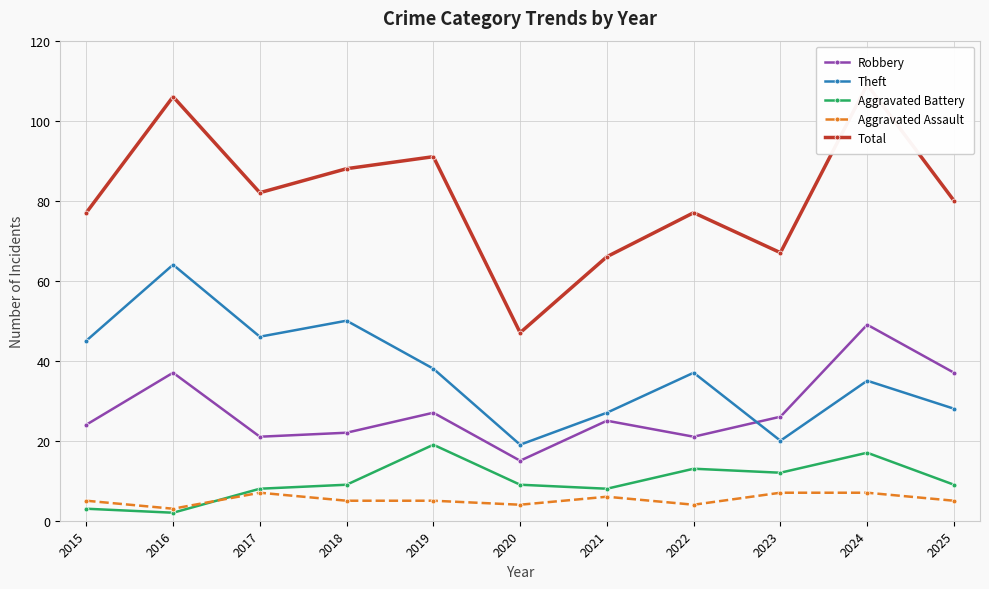

Reading left to right, extract all data points from this chart.

Robbery: 2015=24	2016=37	2017=21	2018=22	2019=27	2020=15	2021=25	2022=21	2023=26	2024=49	2025=37
Theft: 2015=45	2016=64	2017=46	2018=50	2019=38	2020=19	2021=27	2022=37	2023=20	2024=35	2025=28
Aggravated Battery: 2015=3	2016=2	2017=8	2018=9	2019=19	2020=9	2021=8	2022=13	2023=12	2024=17	2025=9
Aggravated Assault: 2015=5	2016=3	2017=7	2018=5	2019=5	2020=4	2021=6	2022=4	2023=7	2024=7	2025=5
Total: 2015=77	2016=106	2017=82	2018=88	2019=91	2020=47	2021=66	2022=77	2023=67	2024=109	2025=80